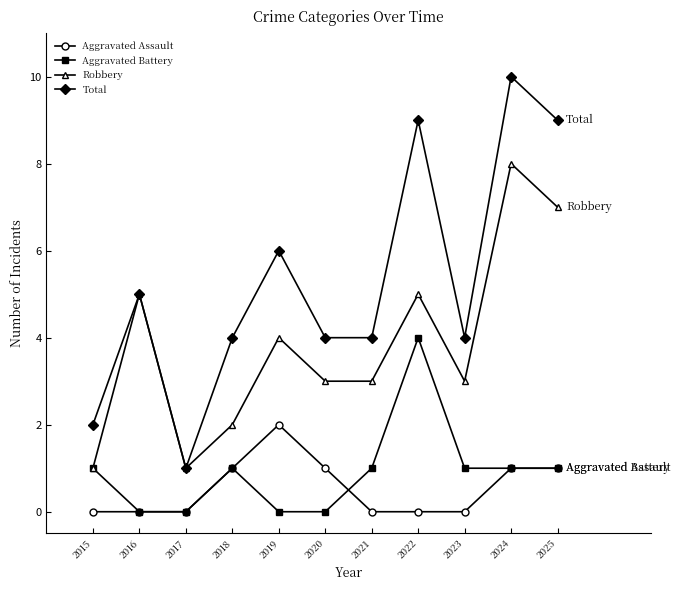

Count the Aggravated Assault values in the range 0 to 1.

10